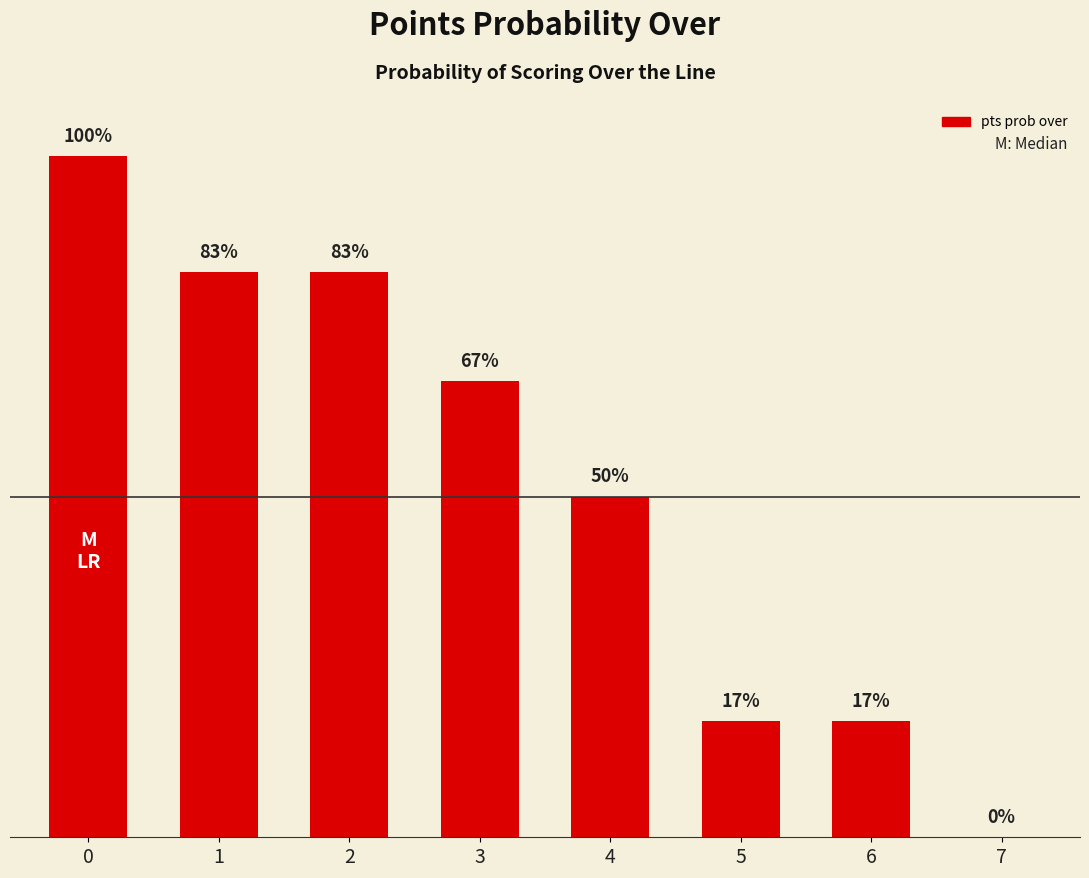

Rank the categories by value from lowest to highest.

7, 5, 6, 4, 3, 1, 2, 0